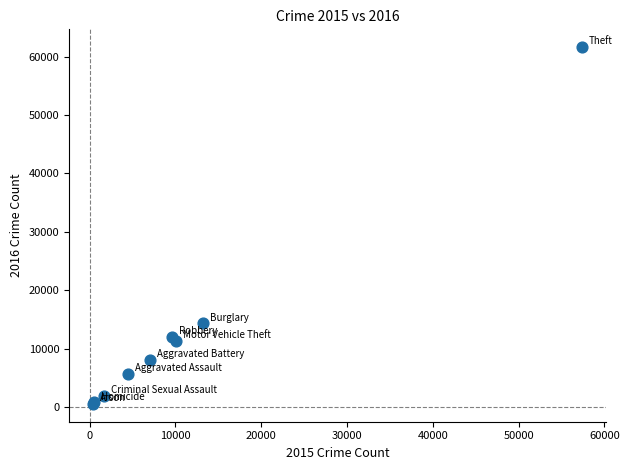

What Y value in the scatter plot is closest to 31067?

14289